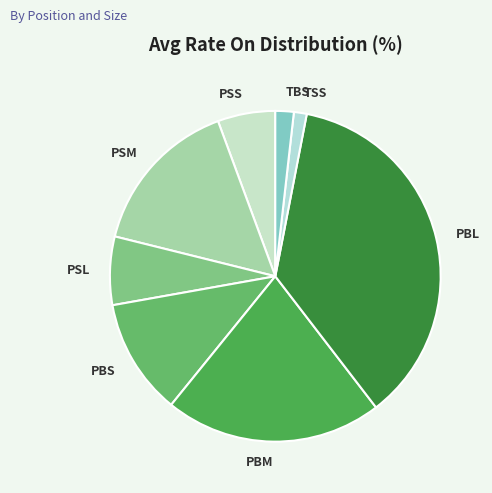

Do PSM and PBL together represent more than half of the pie?

Yes